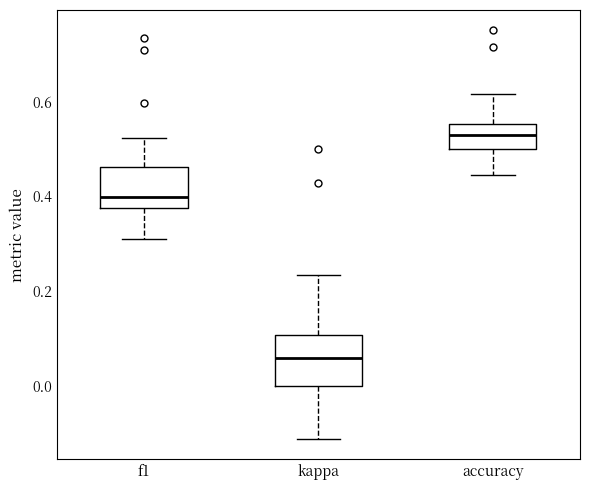

Where does the median line of the box for f1 sit on the y-axis? The values are not printed on the chart, so give them approximately, as read against the axis.

0.40